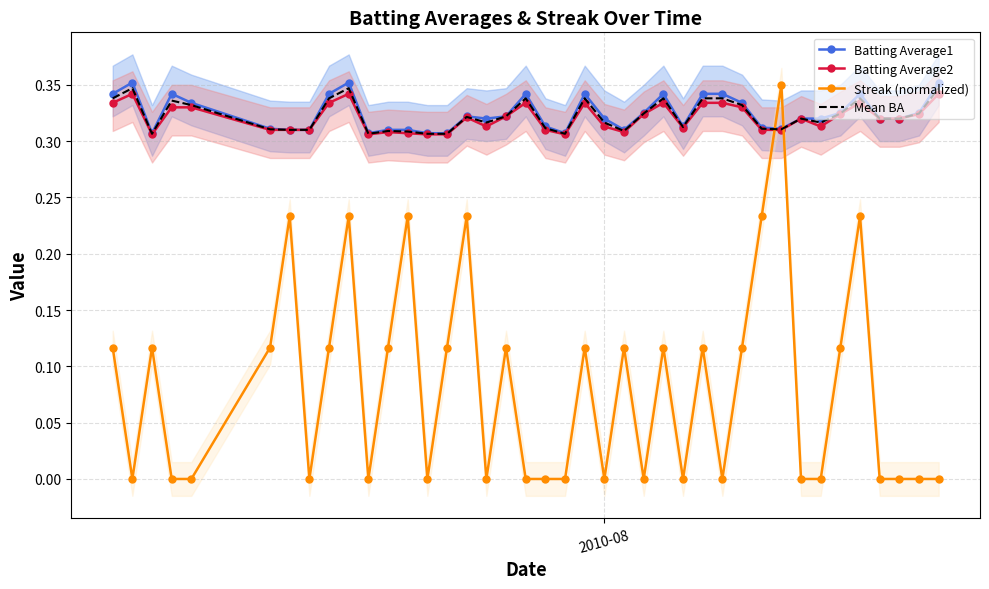

After their last crossing, which series has the higher values: Streak (normalized) or Mean BA?

Mean BA